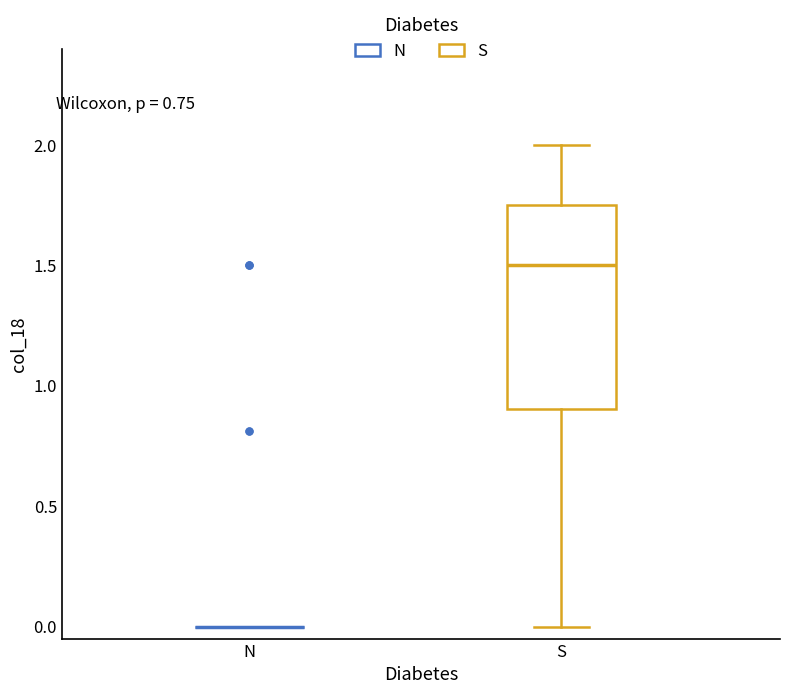

Reading left to right, read every box against the y-axis: the position of its median line, the range the box covers, and the ends of its whiskers. The values are not printed on the chart, so give them approximately, as read against the axis.

N: box collapsed to a line at 0.00, whiskers 0.00 to 0.00
S: median 1.50, box 0.90 to 1.75, whiskers 0.00 to 2.00